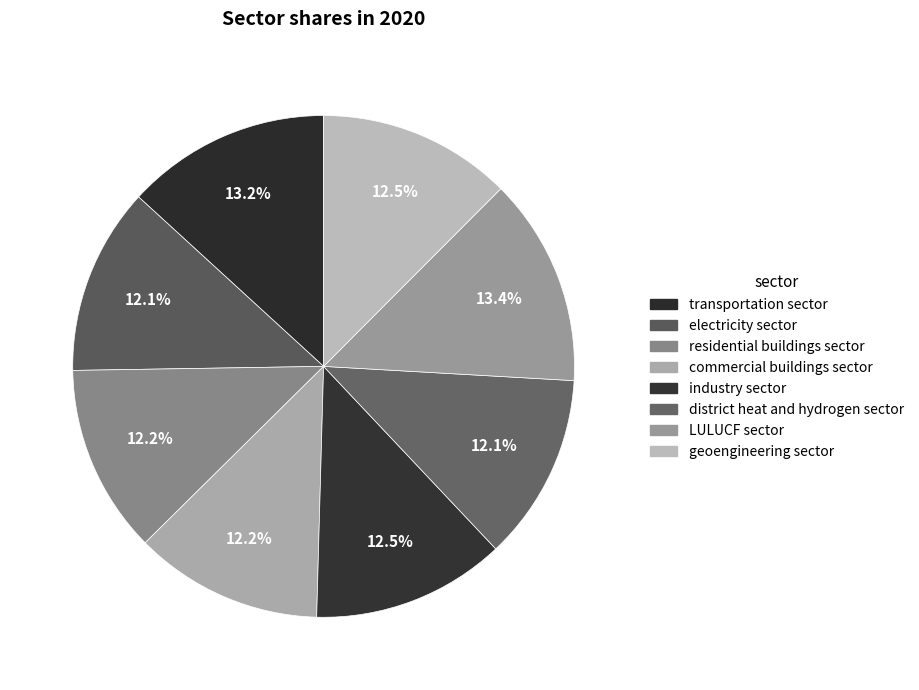

To the nearest percent, what is the combined percentage of district heat and hydrogen sector and LULUCF sector?

25%